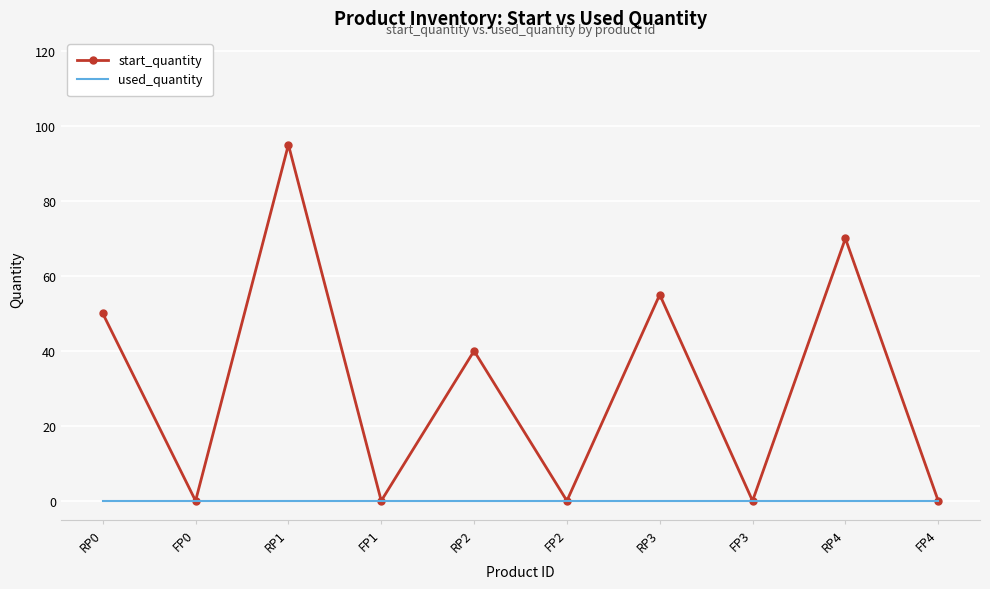

What is the spread (max minus min) of values at RP2?

40